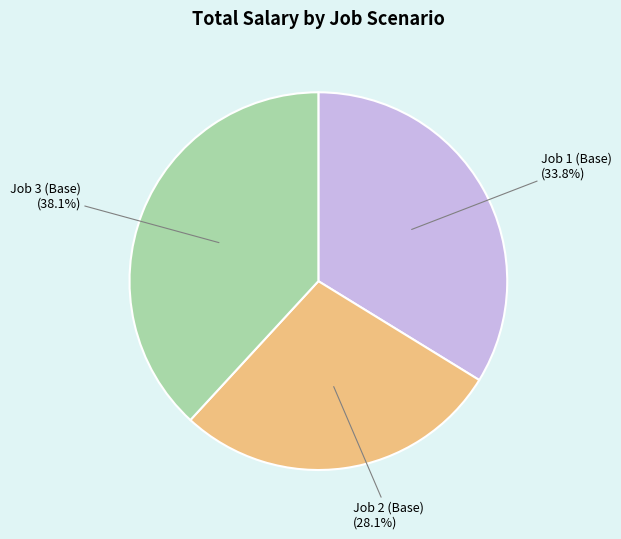

Does any single category account for the majority?

No